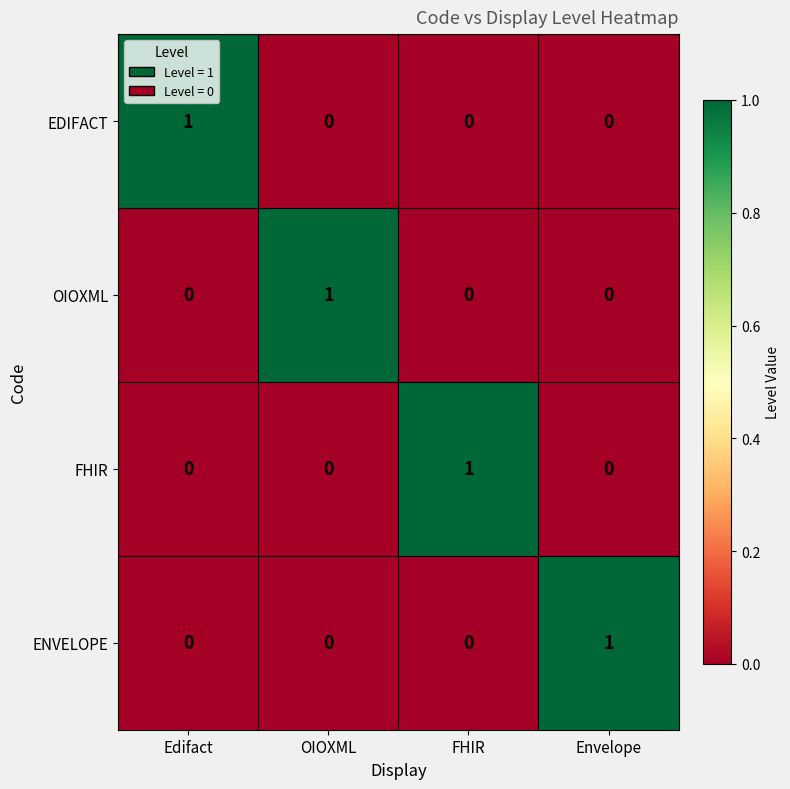

Reading left to right, what are all the values shown in this chart?

EDIFACT: Edifact=1	OIOXML=0	FHIR=0	Envelope=0
OIOXML: Edifact=0	OIOXML=1	FHIR=0	Envelope=0
FHIR: Edifact=0	OIOXML=0	FHIR=1	Envelope=0
ENVELOPE: Edifact=0	OIOXML=0	FHIR=0	Envelope=1